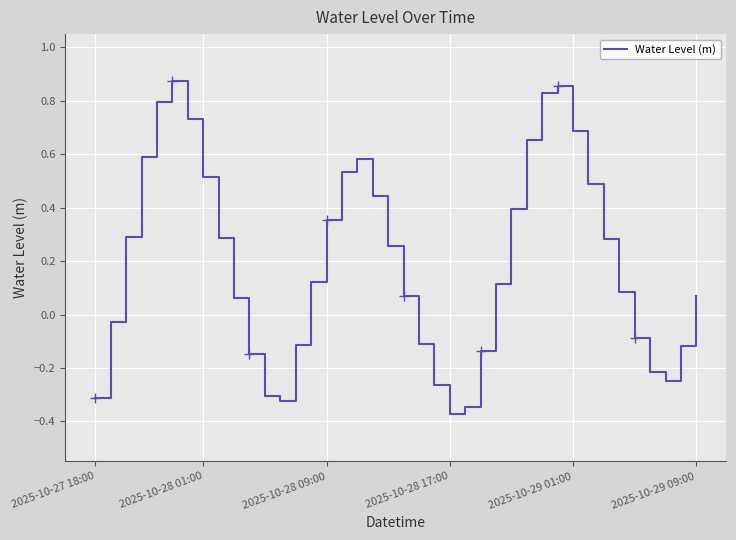

The Water Level (m) series shows 0.0 at 2025-10-29 09:00. True or false?

False